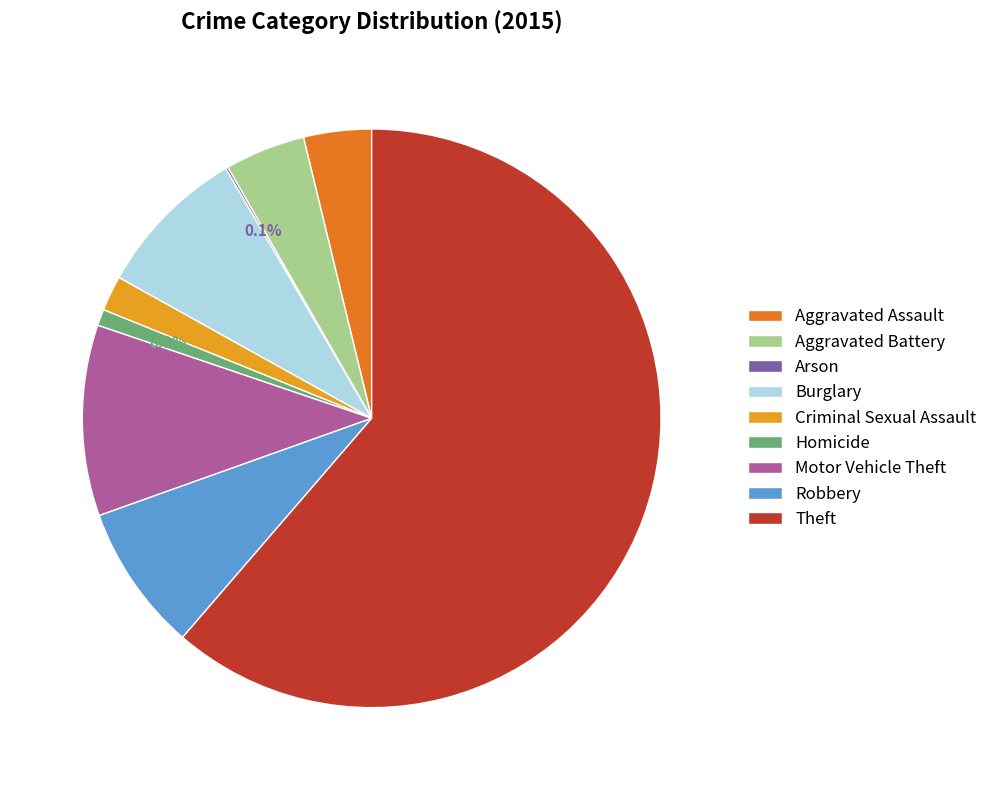

Which slice is the largest?

Theft